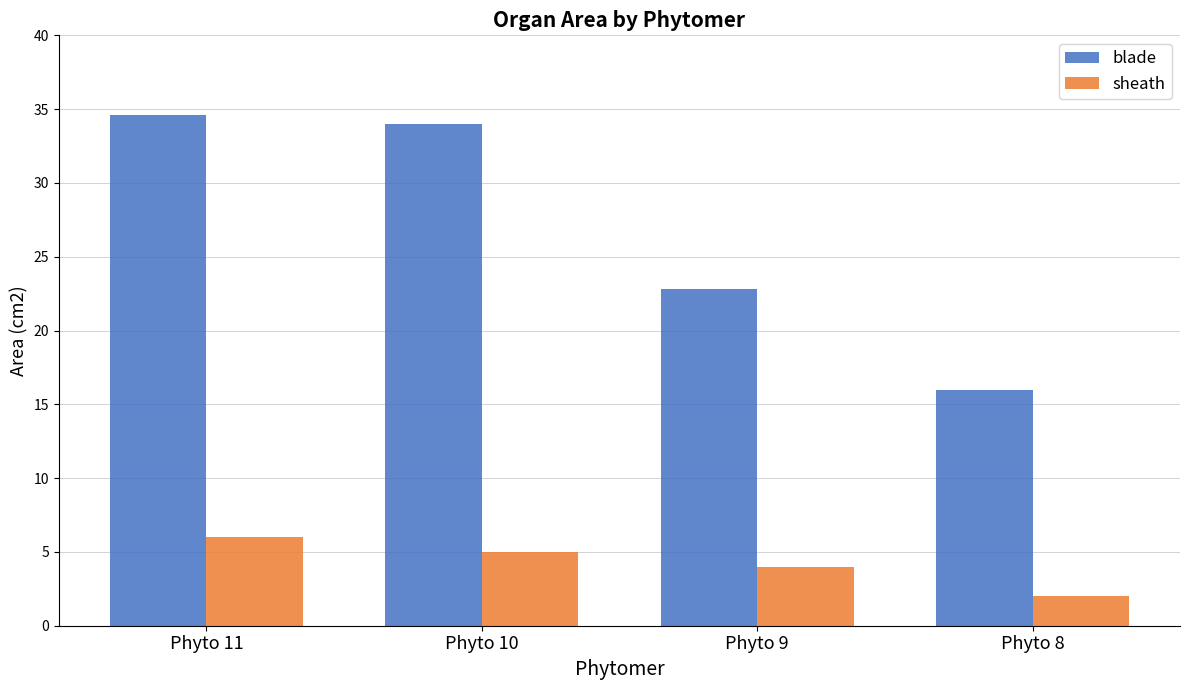

The blade series shows 62.0 at Phyto 11. True or false?

False